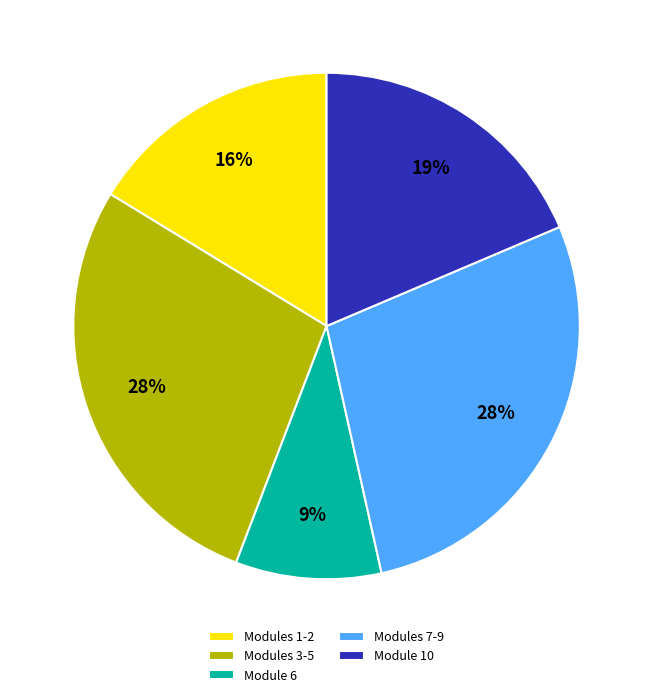

Does any single category account for the majority?

No